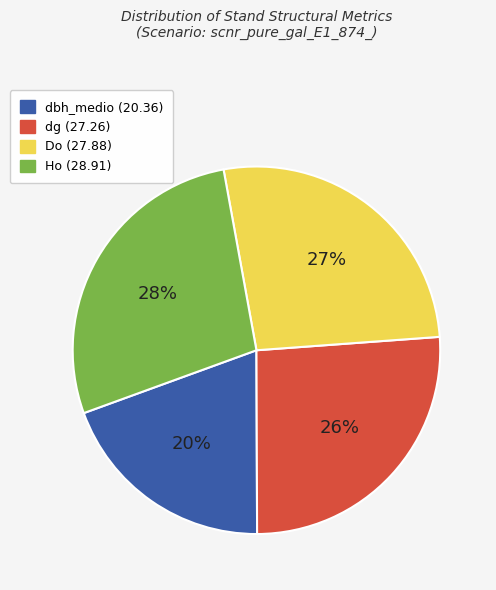

Is there any slice that represents more than half of the pie?

No